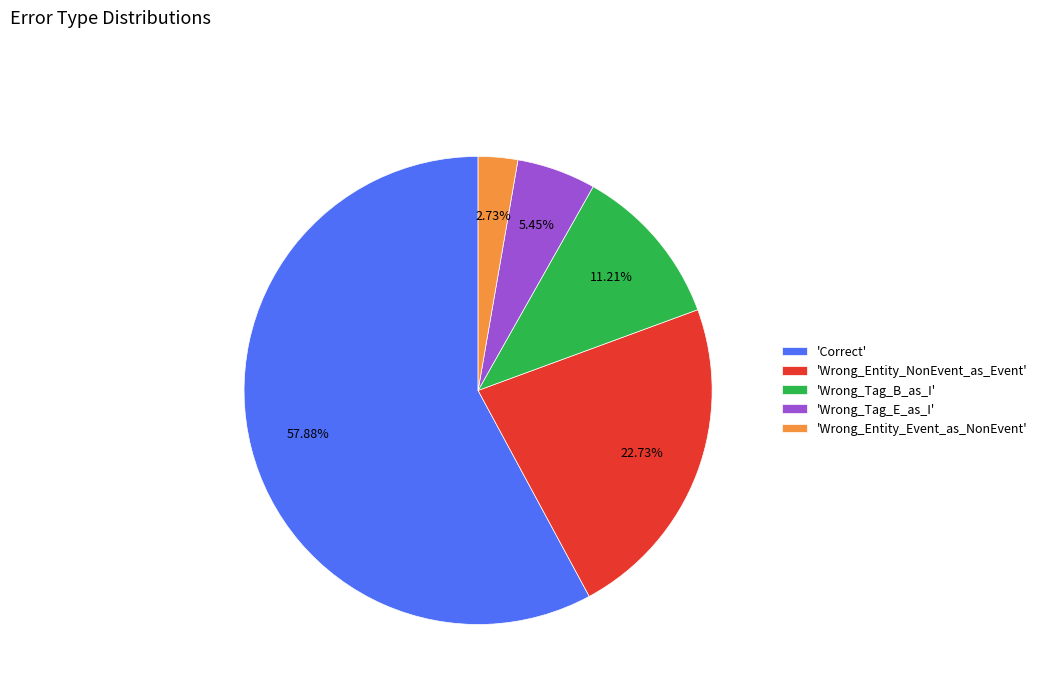

To the nearest percent, what is the average slice percentage?

20%